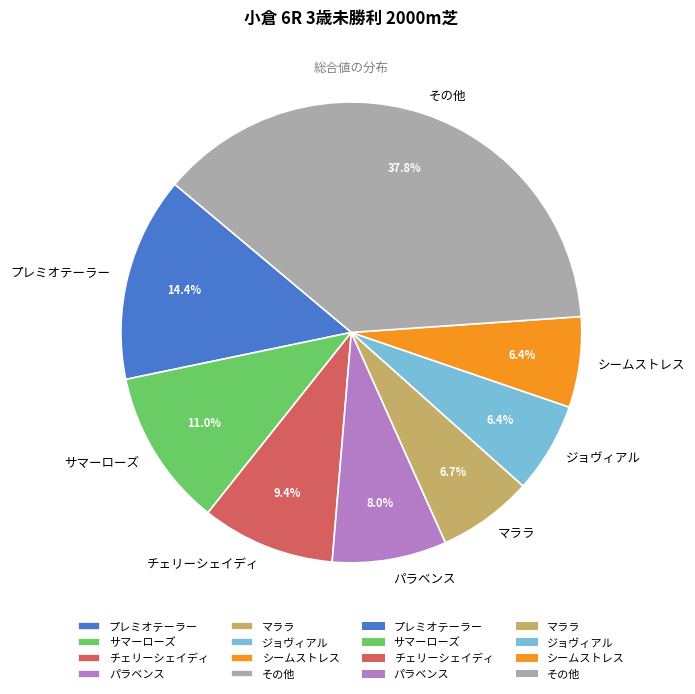

Which has a higher value, サマーローズ or マララ?

サマーローズ